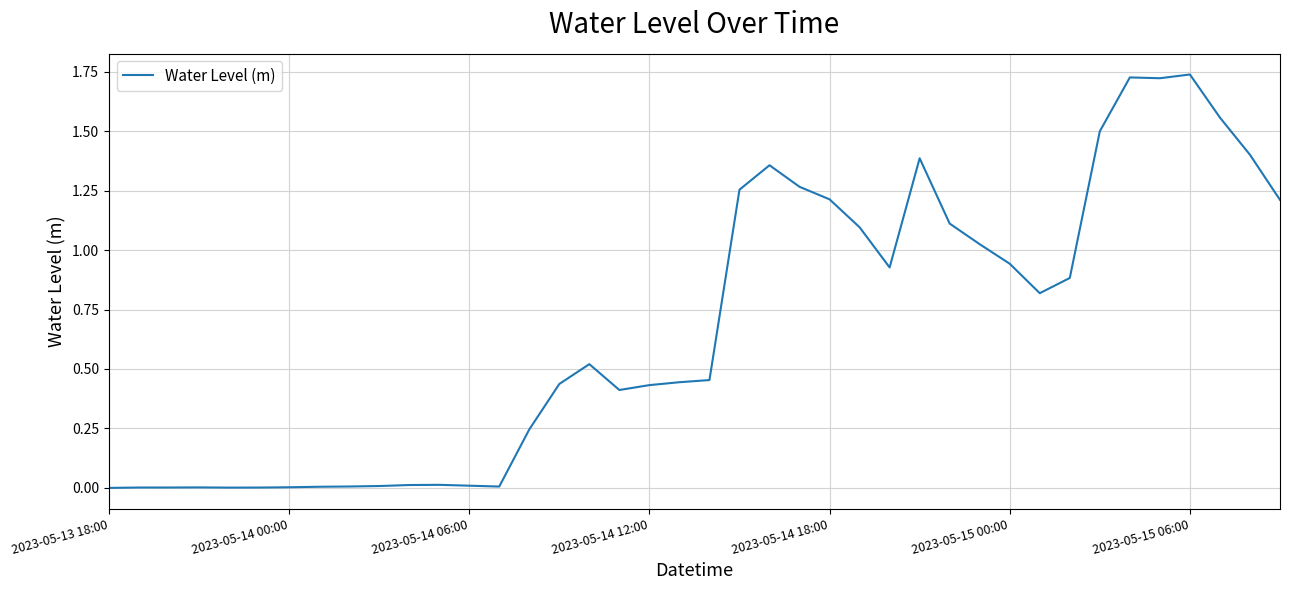

Count the number of categories in the chart.

40